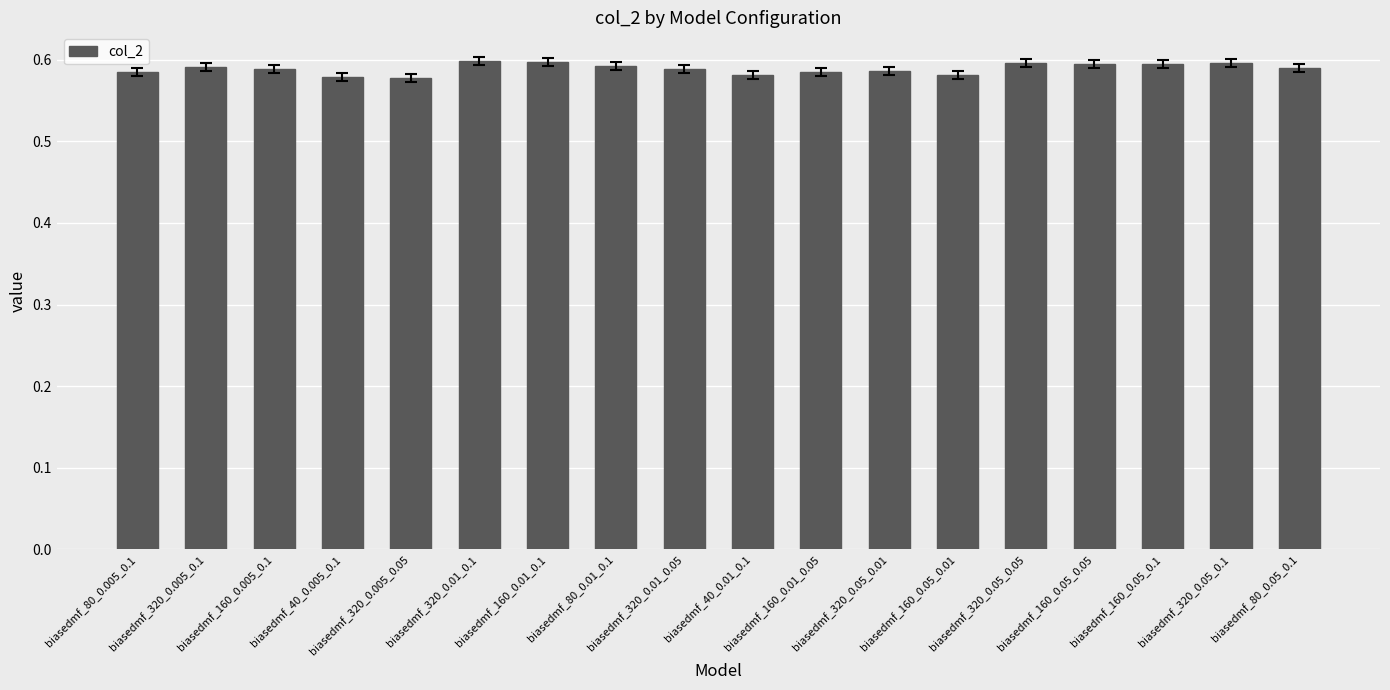

How many values are between 0 and 1?

18